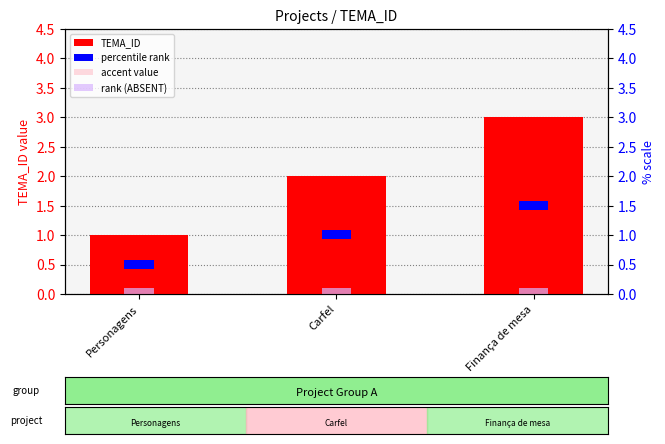

Count the number of data series in this chart.

4